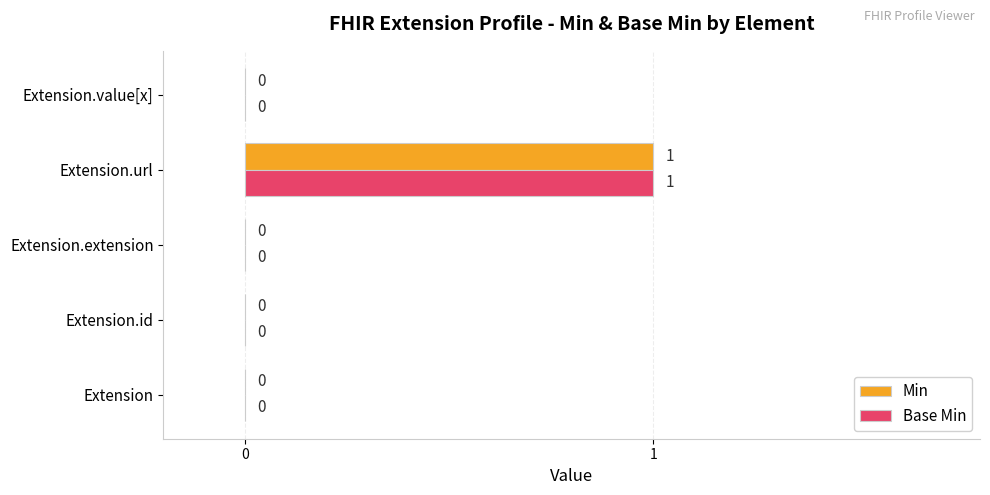

How many distinct data groups are displayed?

2